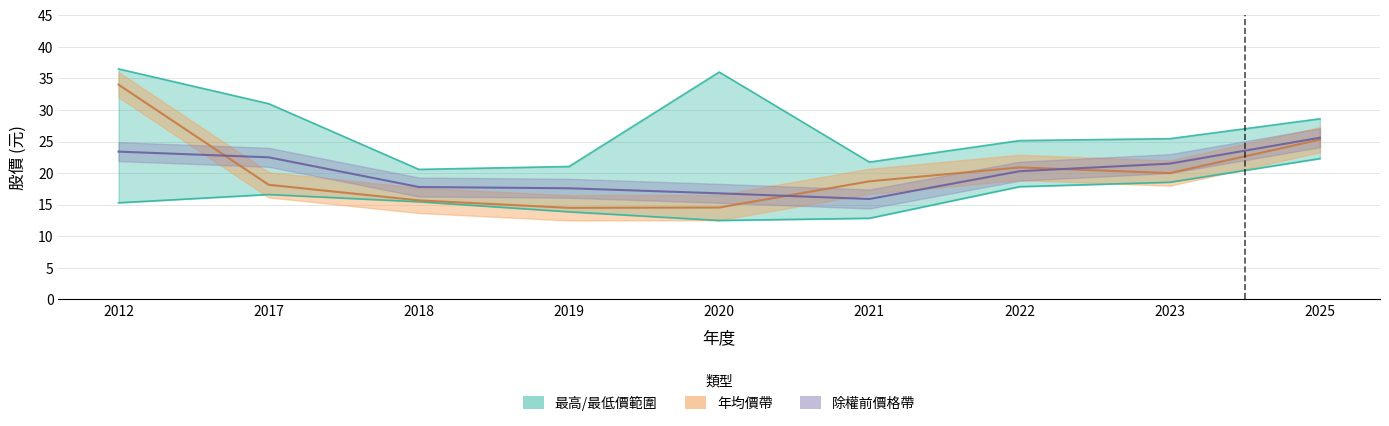

Reading right to left, what are all the values shown in this chart?

除權前價格: 25.6	21.5	20.3	15.9	16.8	17.6	17.8	22.5	23.4
年均價: 25.3	20.0	20.9	18.7	14.6	14.5	15.7	18.1	34.0
最高價: 28.6	25.4	25.1	21.8	36.0	21.1	20.6	31.0	36.5
最低價: 22.3	18.6	17.9	12.8	12.5	13.9	15.5	16.6	15.3